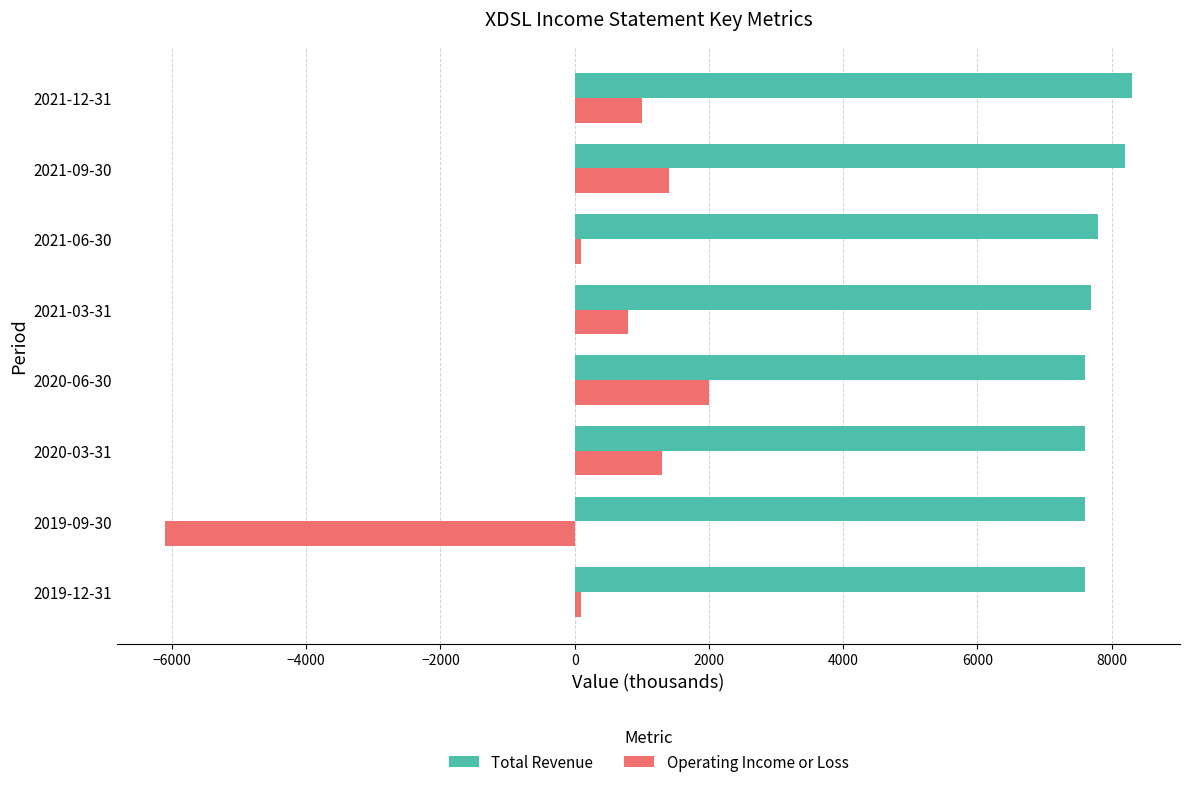

Rank the series at 2021-03-31 from highest to lowest value.

Total Revenue, Operating Income or Loss